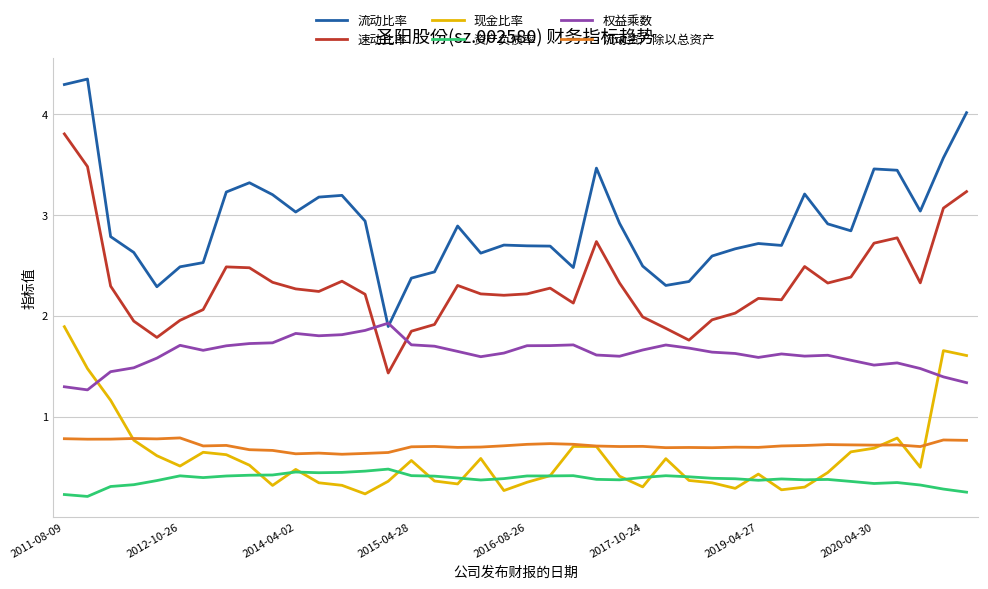

What is the minimum value for 权益乘数?

1.3